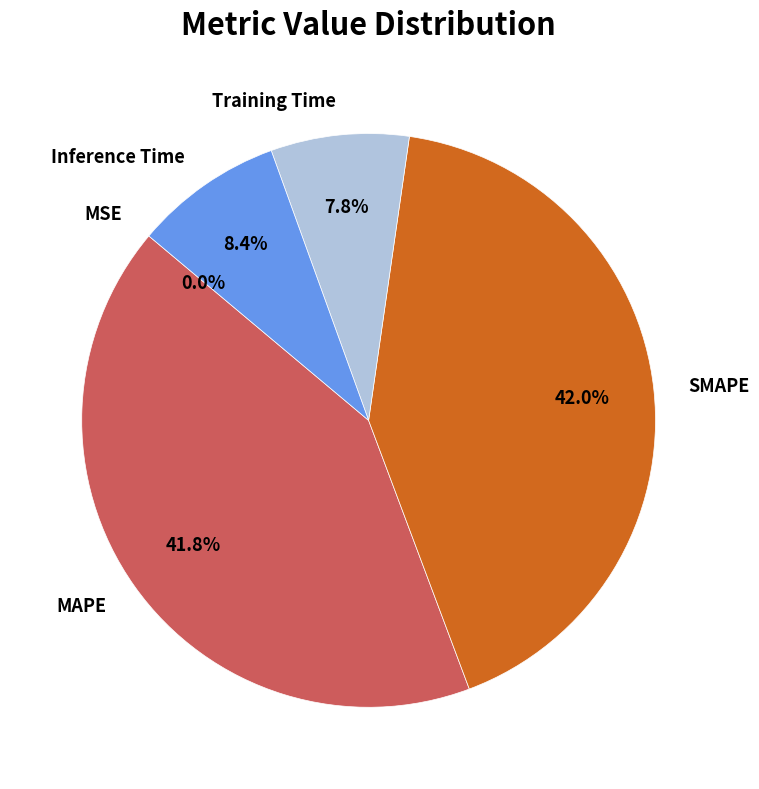

Is there a majority slice in this chart?

No